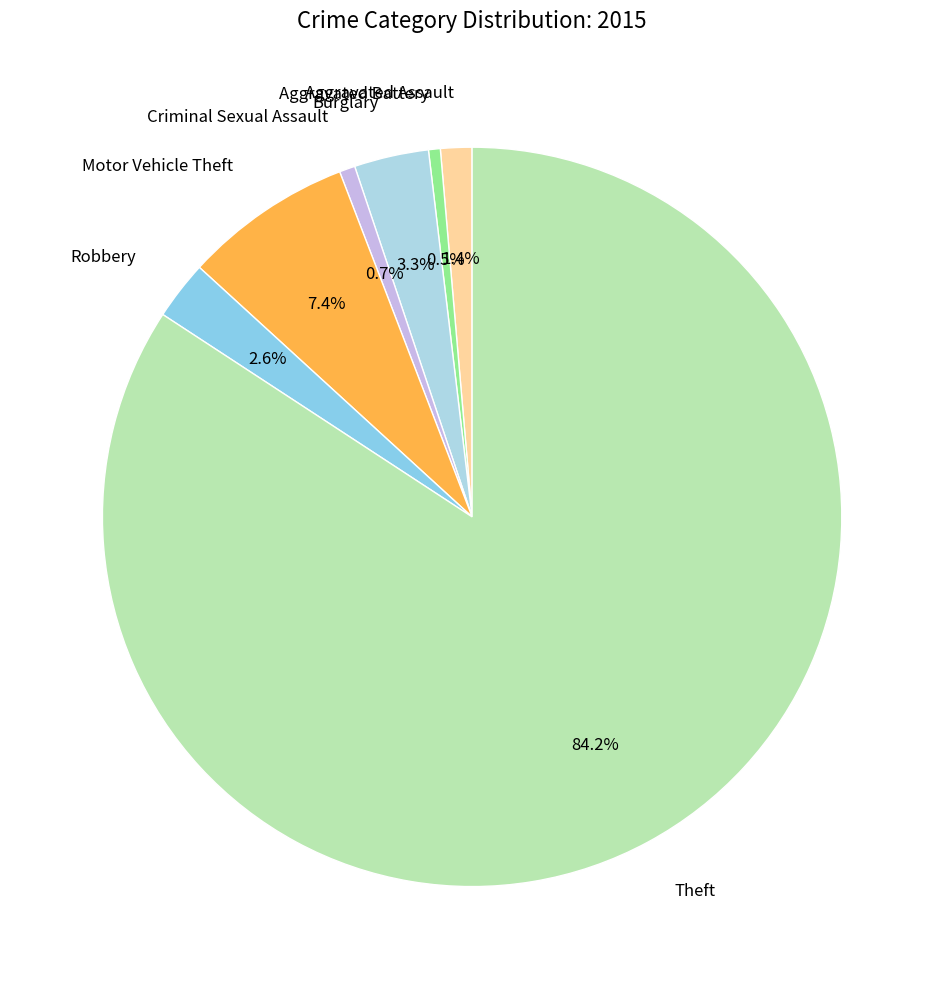

To the nearest percent, what is the combined percentage of Criminal Sexual Assault and Aggravated Battery?

1%